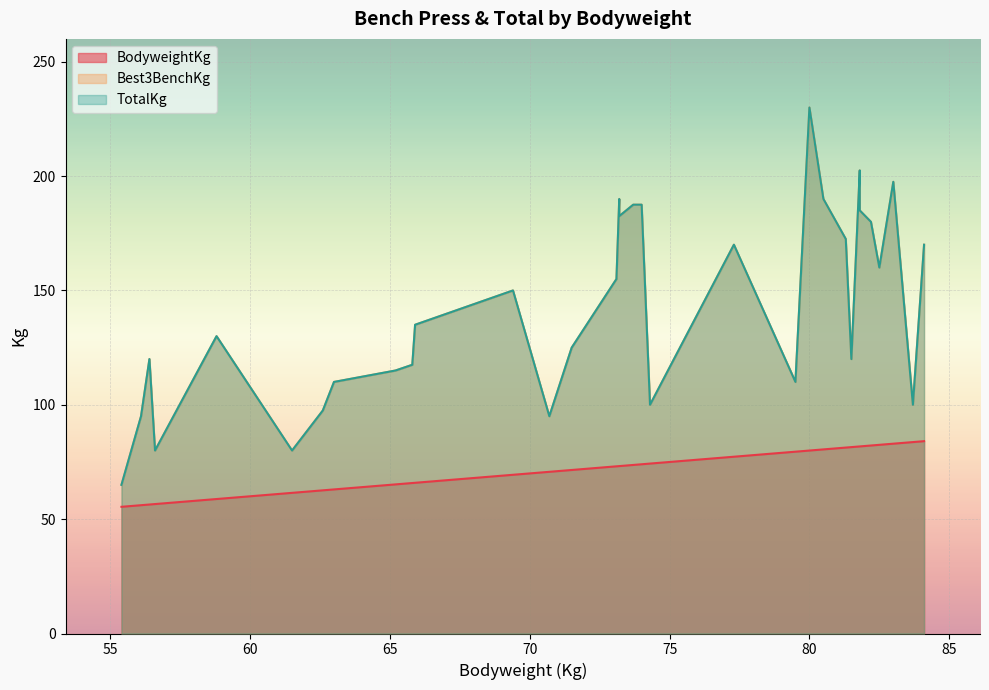

The BodyweightKg series shows 113.5 at 73.2. True or false?

False